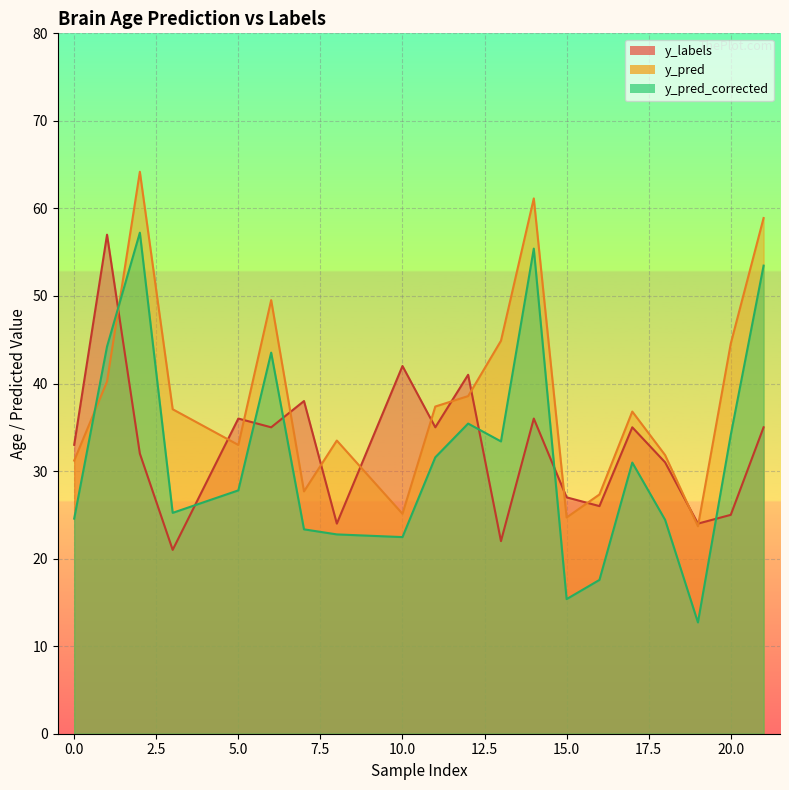

Between which two adjacent categories do y_labels and y_pred first intersect?

1 and 2